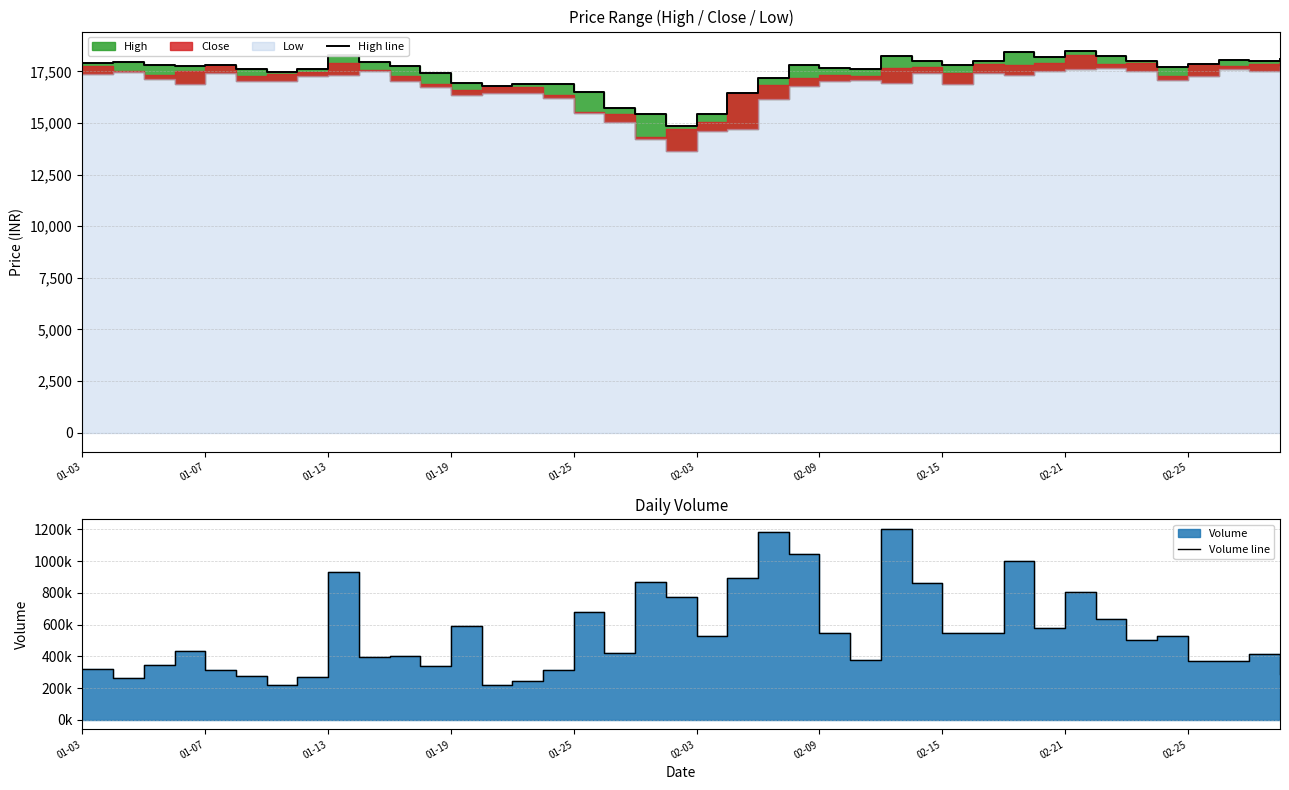

How many interior local peaks does the High line series have?

8